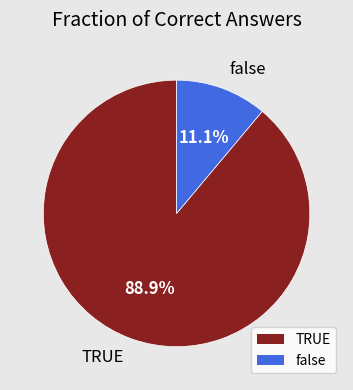

Is there a majority slice in this chart?

Yes